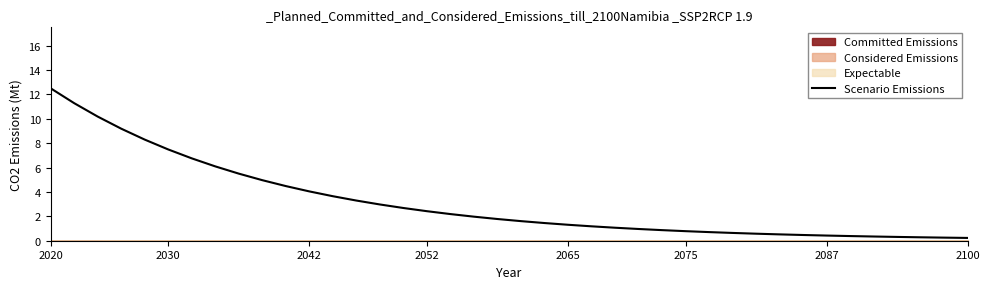

Is it true that Scenario Emissions equals 0.4 at 2087?

True